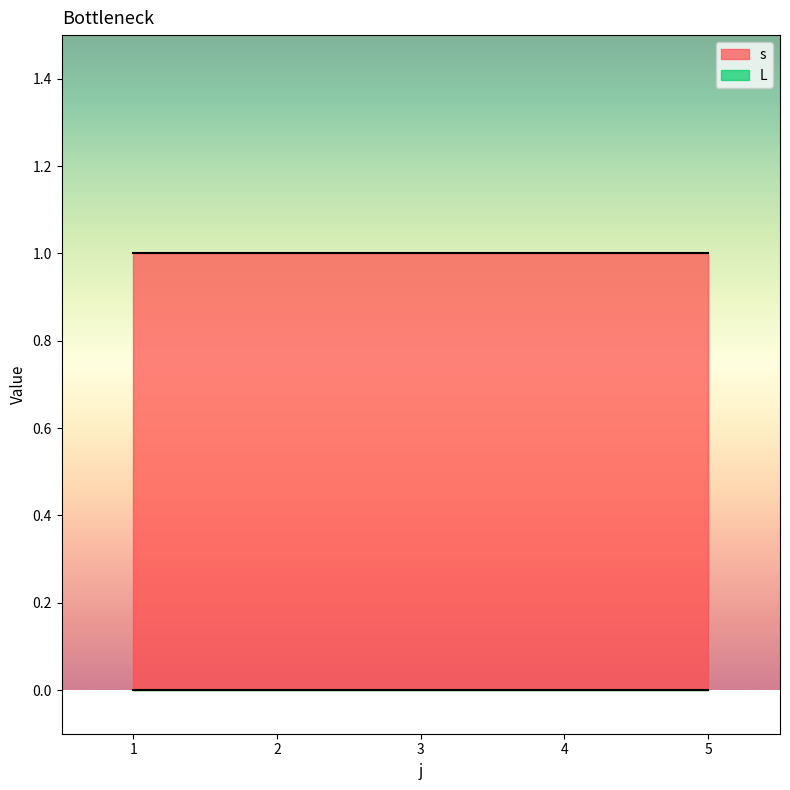

At which label does s reach its peak?

1